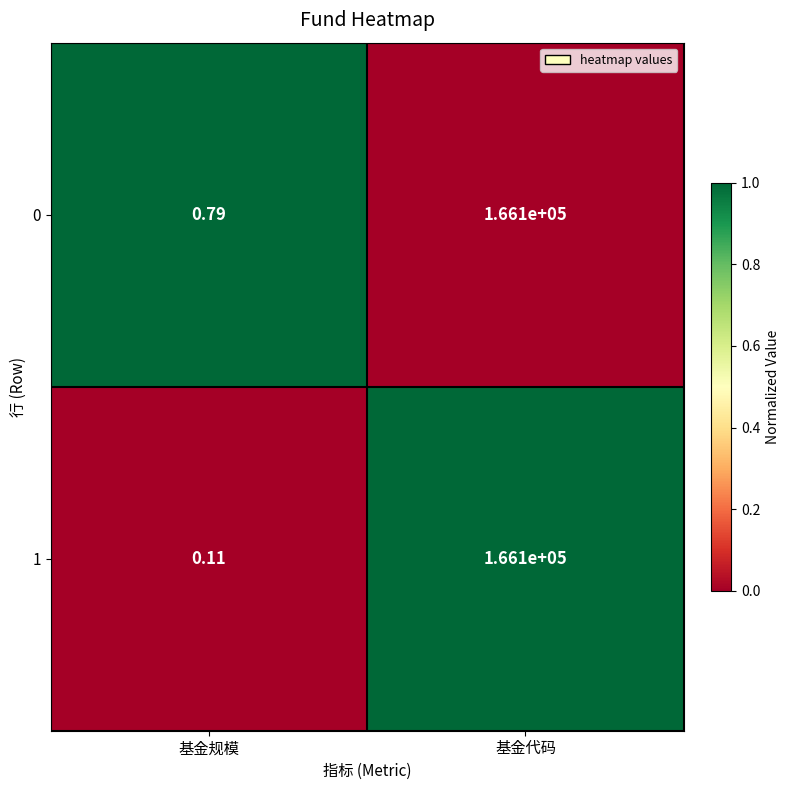

Which category has the lowest value in the 1 series?

基金规模